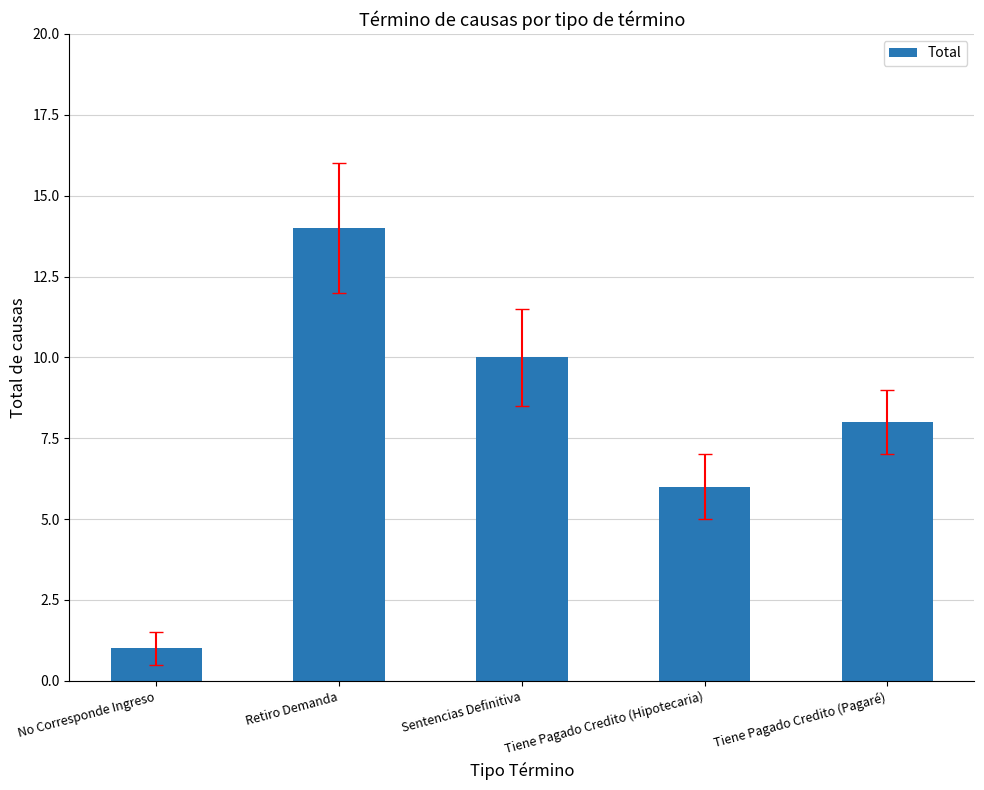

What is the change in value from Retiro Demanda to Tiene Pagado Credito (Pagaré)?

-6